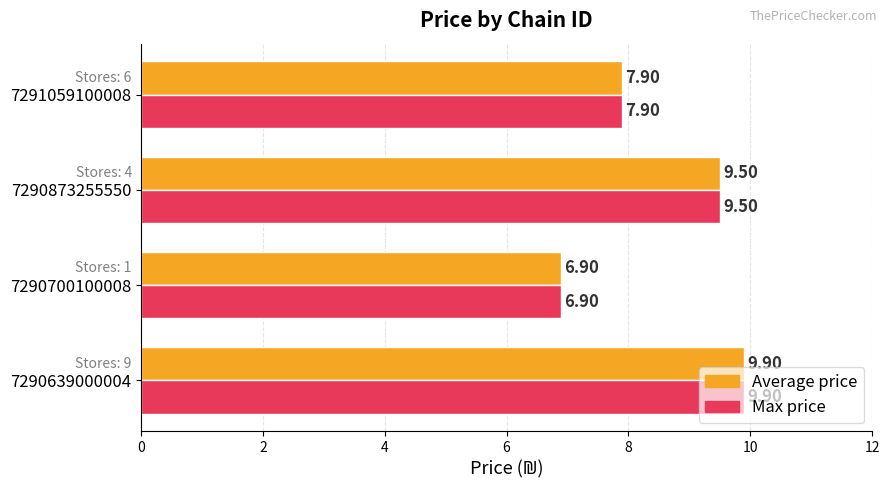

Is the value of Max price at 7290639000004 greater than the value of Average price at 7291059100008?

Yes